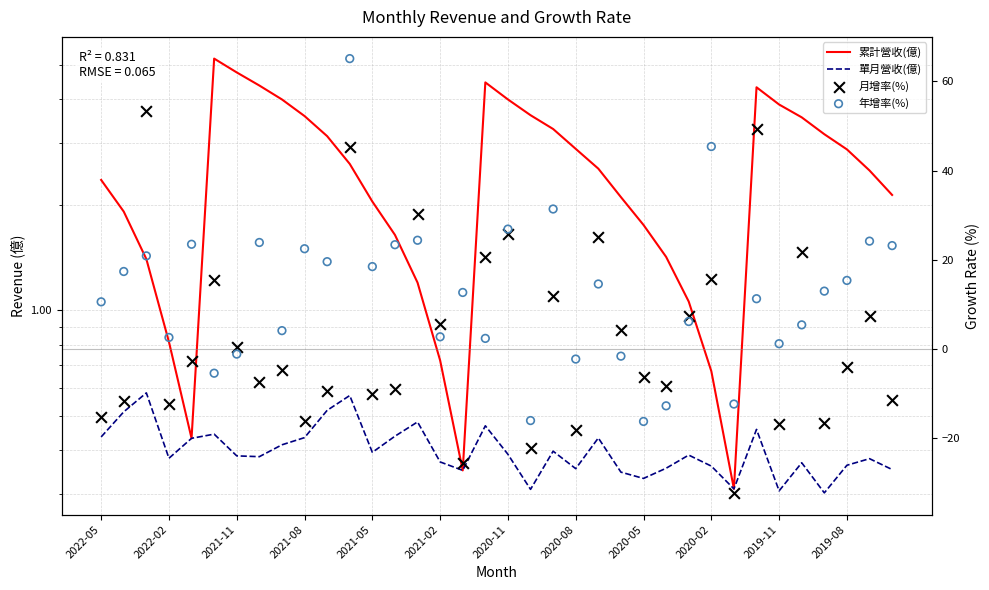

What is the total value across all series at 16?

-12.0